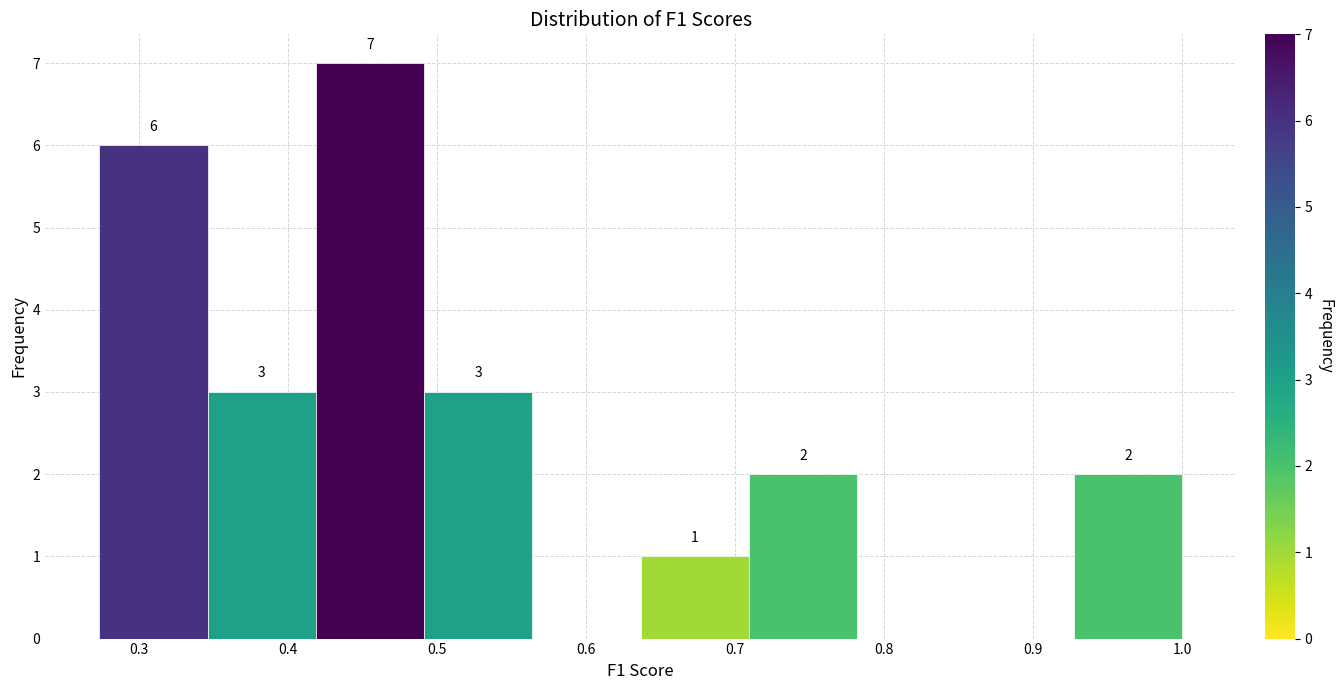

Which range on the x-axis has the tallest bar?

0.42 to 0.49